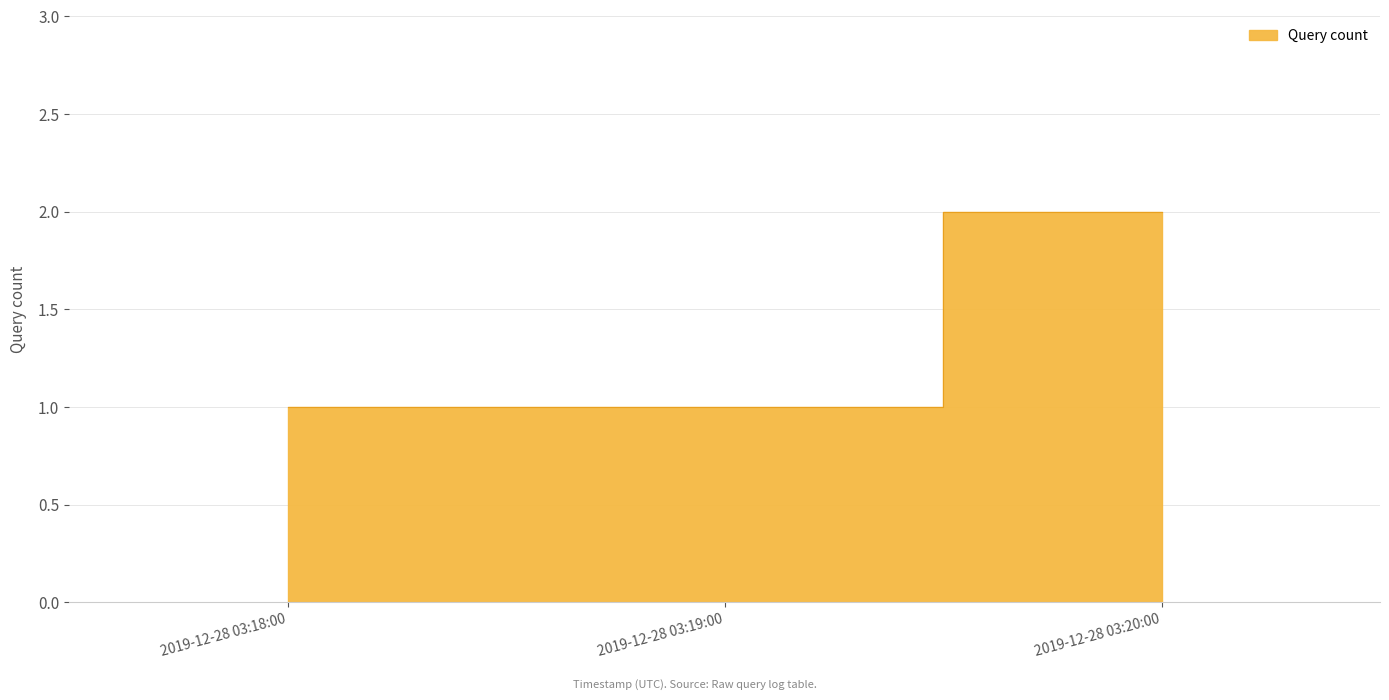

Is it true that the value at 2019-12-28 03:19:00 is 0?

False